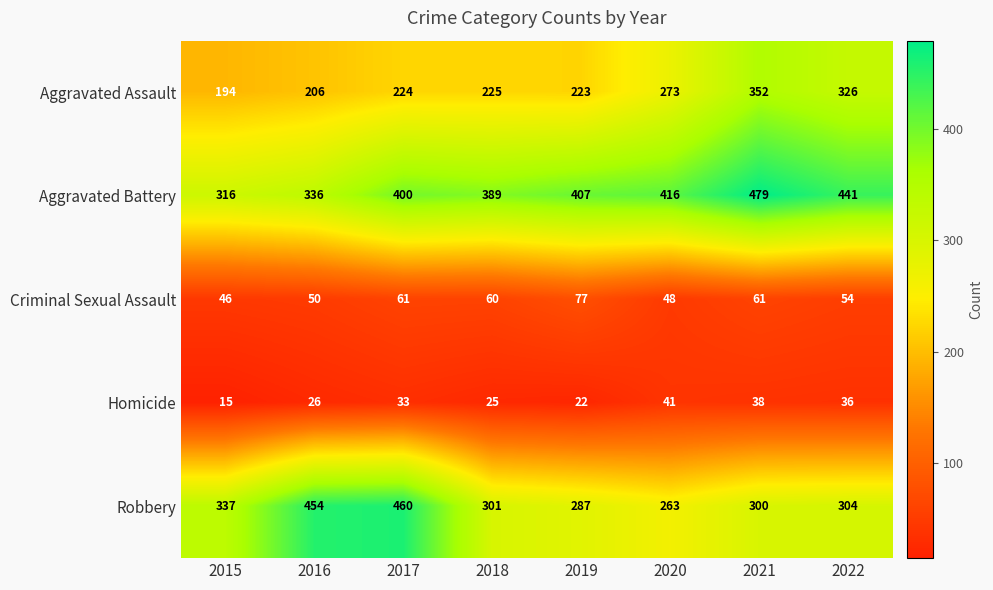

The Homicide series shows 16 at 2021. True or false?

False